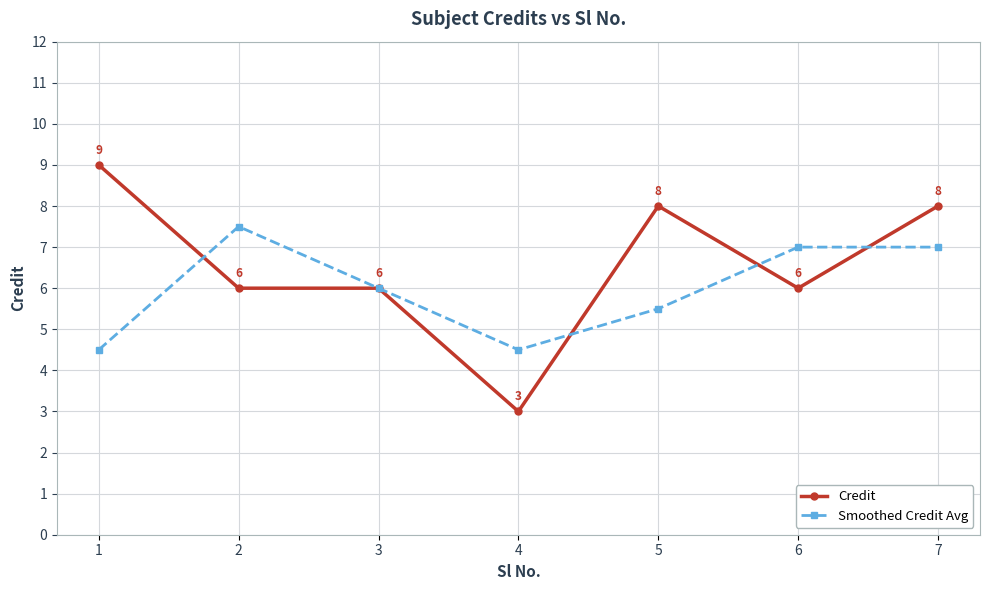

True or false: Smoothed Credit Avg and Credit cross at least once.

True